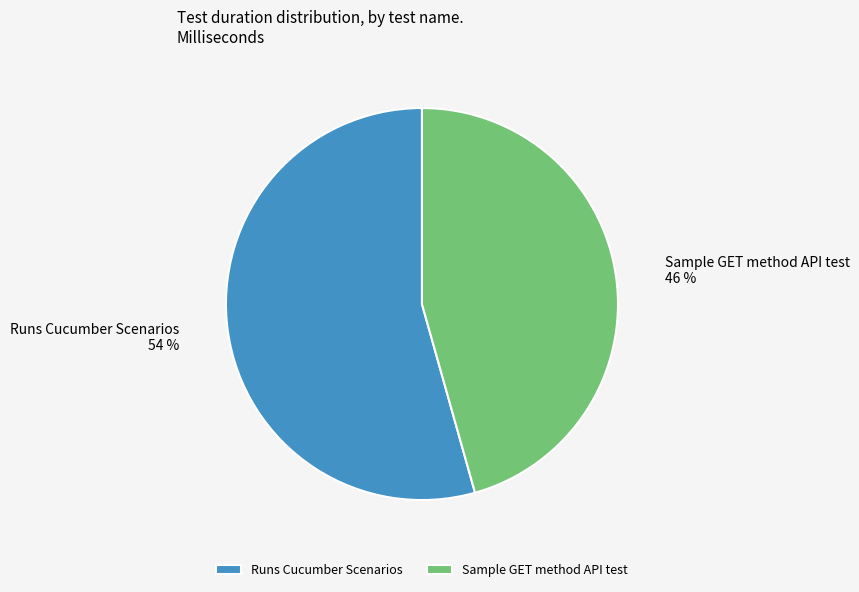

Combined, do Runs Cucumber Scenarios and Sample GET method API test account for over 50%?

Yes